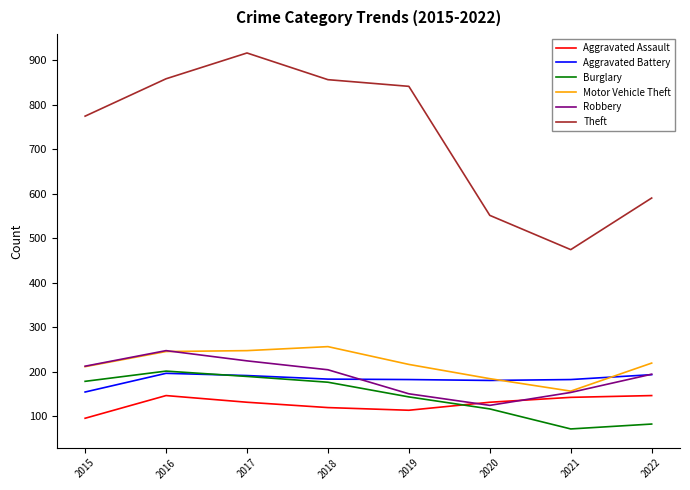

What is the difference between the highest and lowest values at 2017?

785